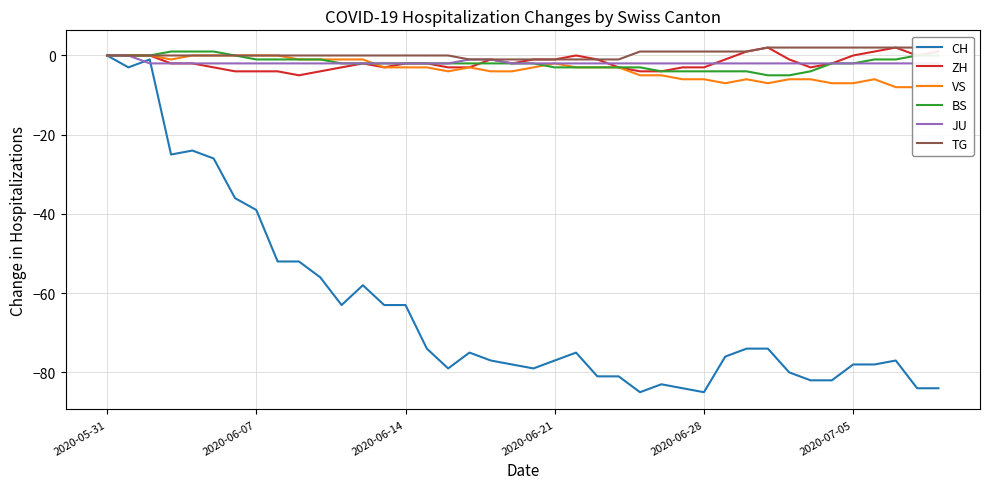

Where is the first local maximum for VS?

17